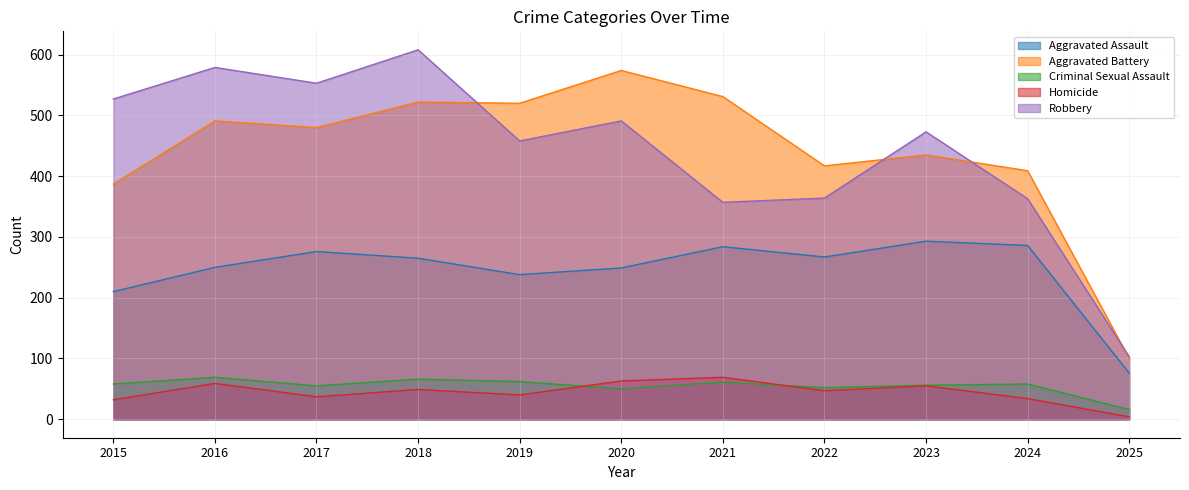

In Homicide, how many points are higher than both neighbors (excluding endpoints)?

4